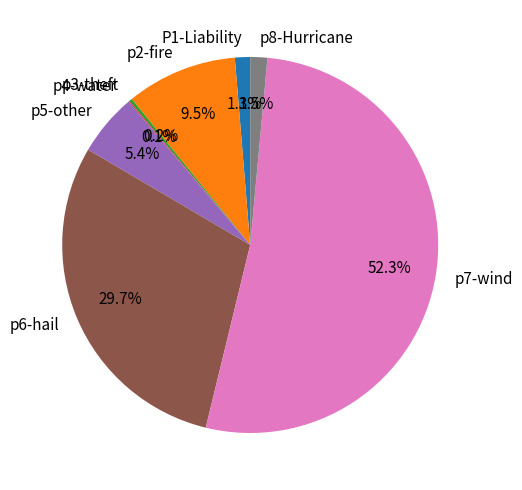

What percentage is NOT represented by P1-Liability?

98.7%